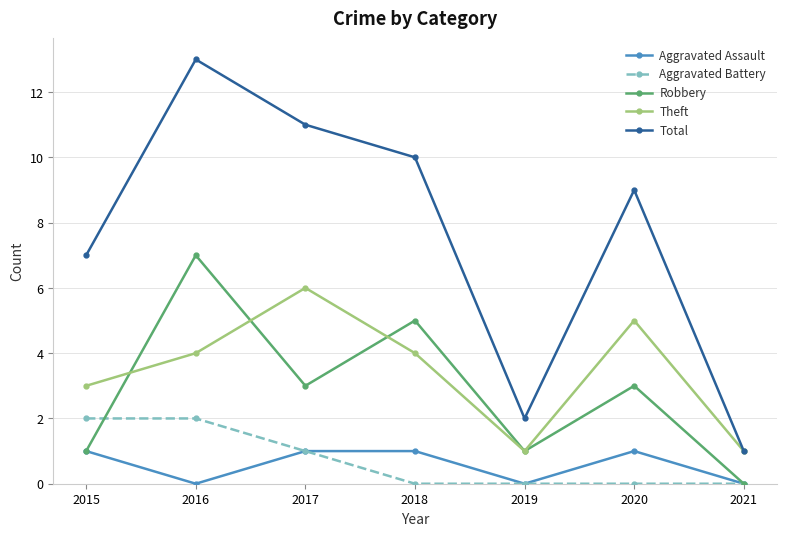

Is it true that Aggravated Battery equals 2 at 2016?

True